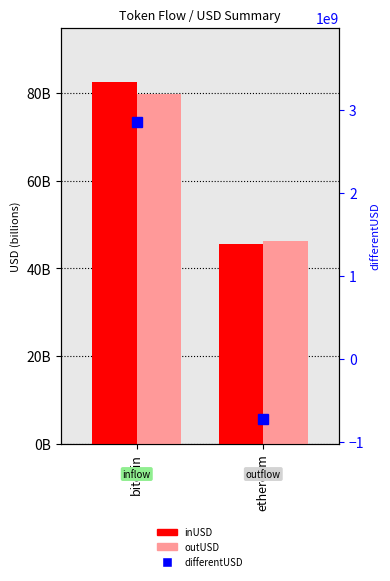

What is the label of the 2nd bar from the left?

ethereum